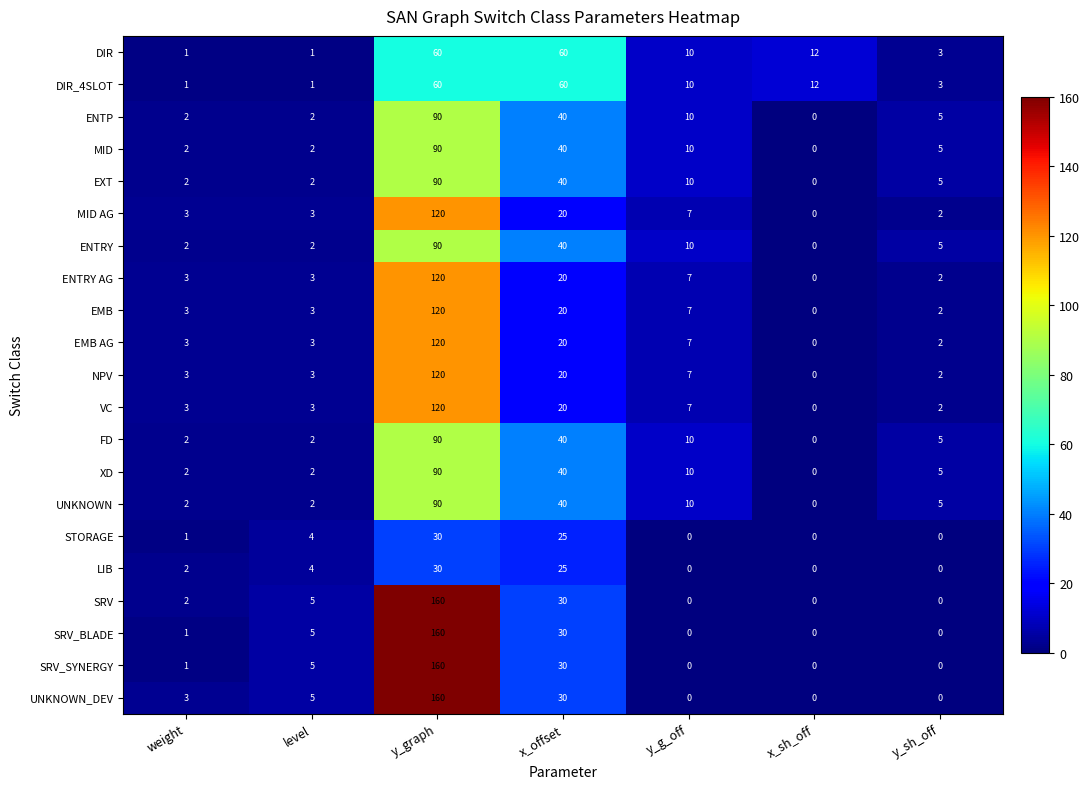

Where is EXT nearest to the value 45?

x_offset